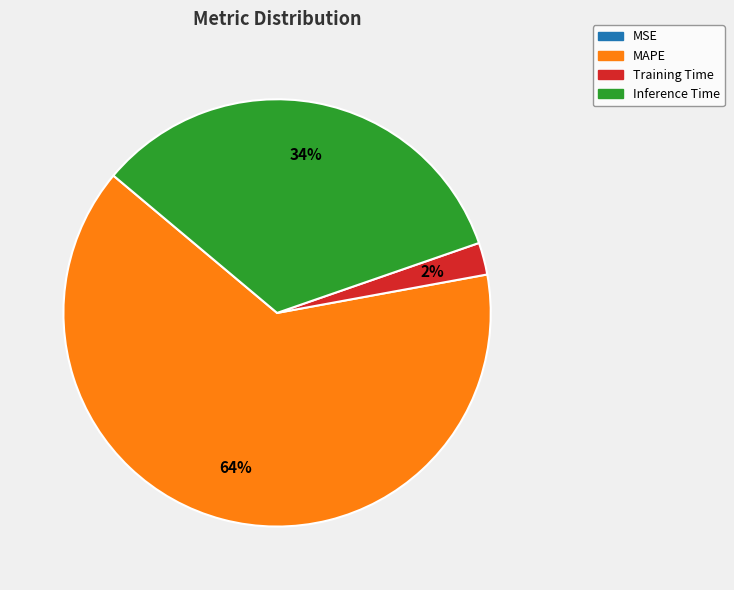

Which slice is the largest?

MAPE